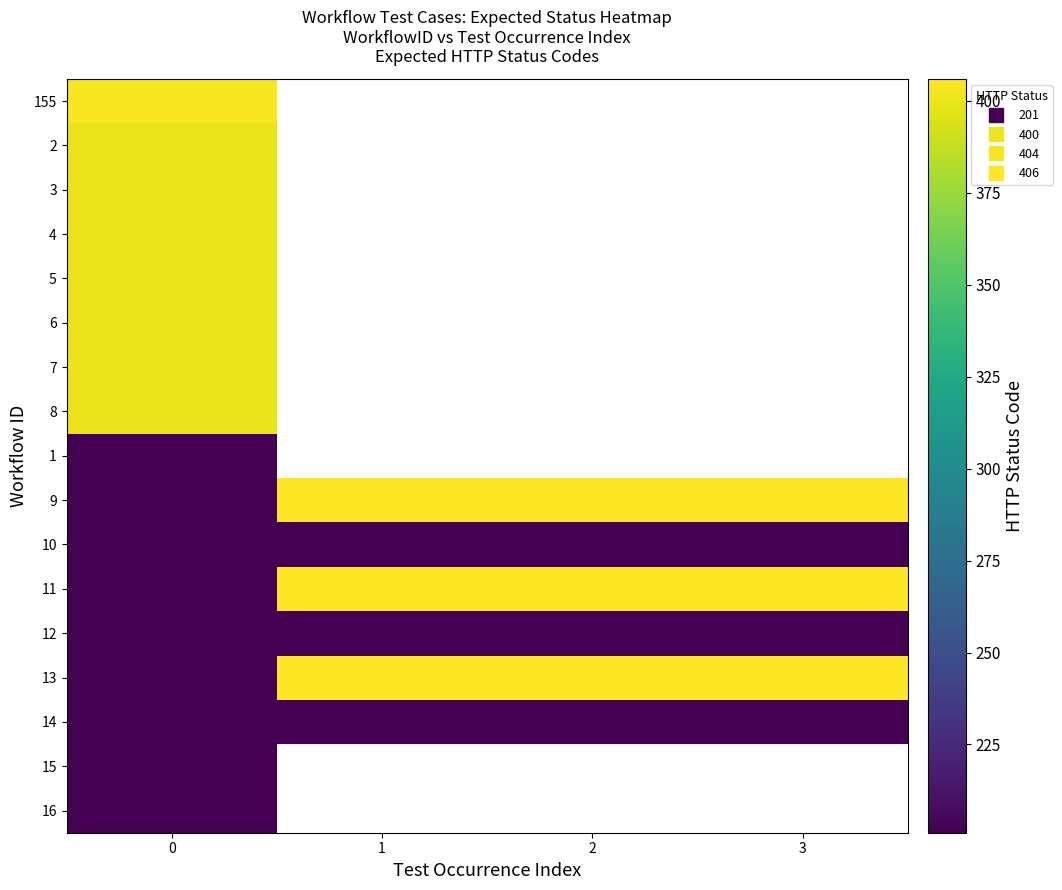

What is the maximum value for 11?

406.0